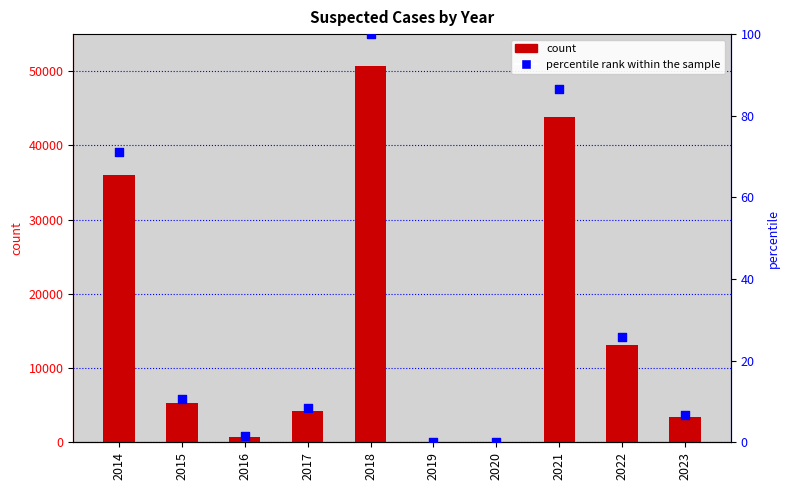

Which series reaches the maximum Y coordinate?

SUSPECTED CASES